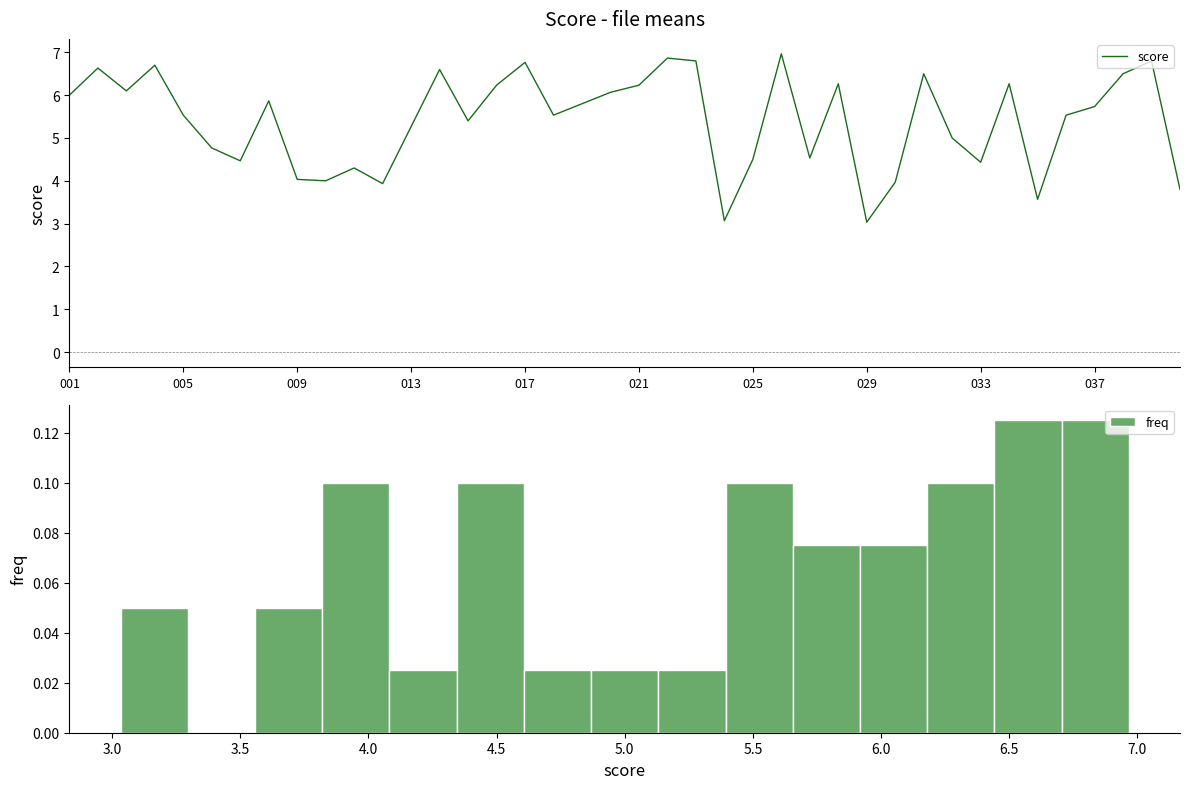

Is it true that the value at 035 is 5.0?

False